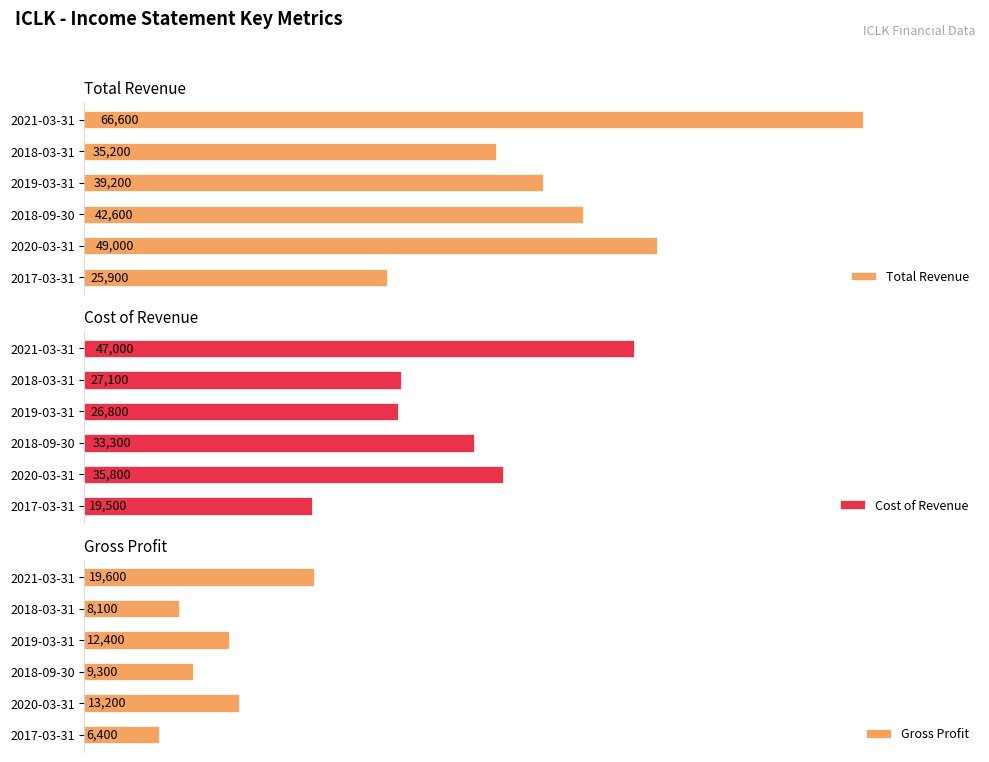

What is the difference between the maximum and minimum values in the Total Revenue series?

40700